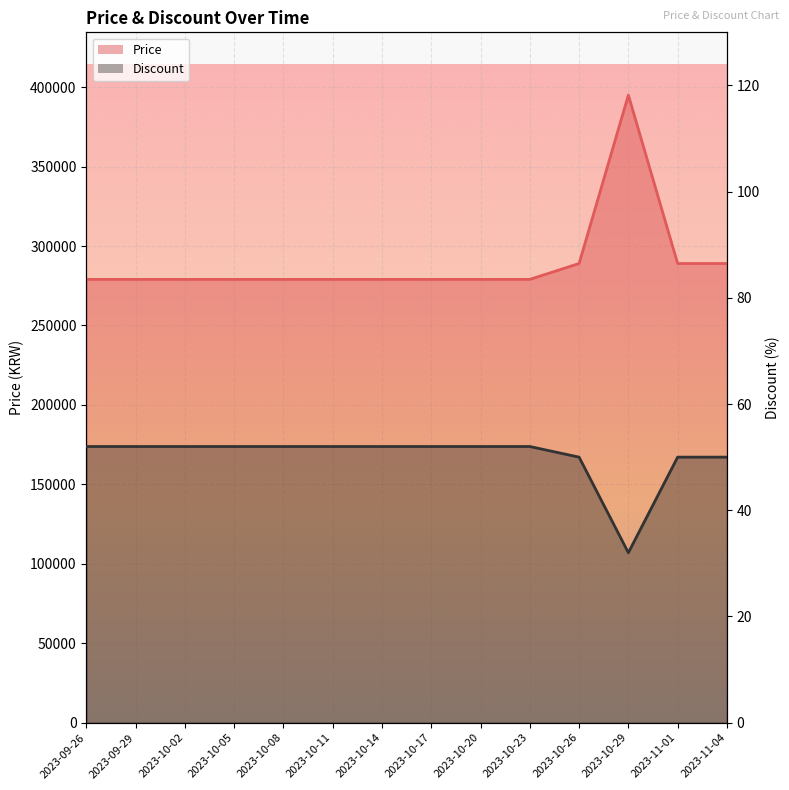

True or false: Price and Discount cross at least once.

False